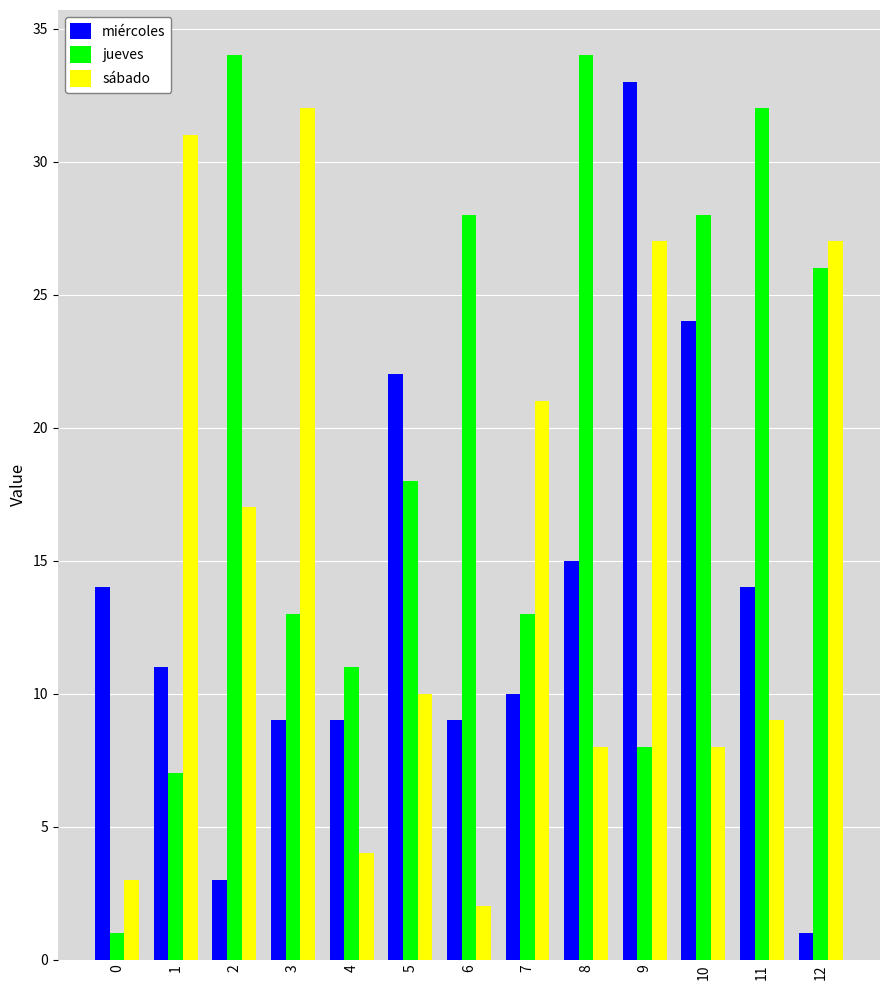

The value of jueves at 12 is 45. True or false?

False